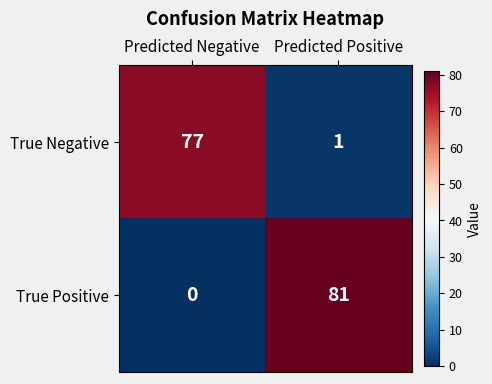

At how many categories does at least one series exceed 7?

2